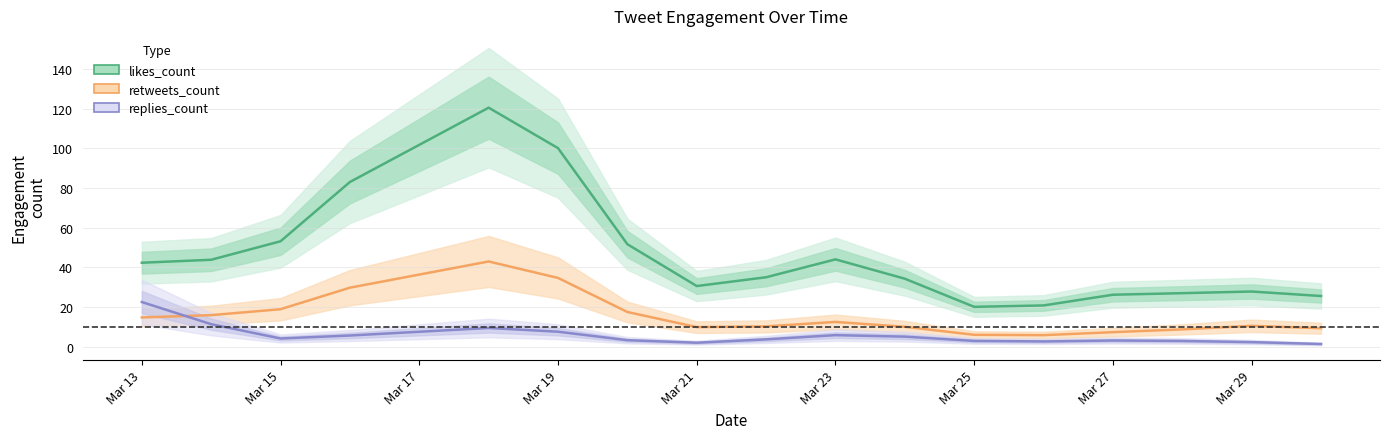

What is the highest value of the retweets_count series?

42.9